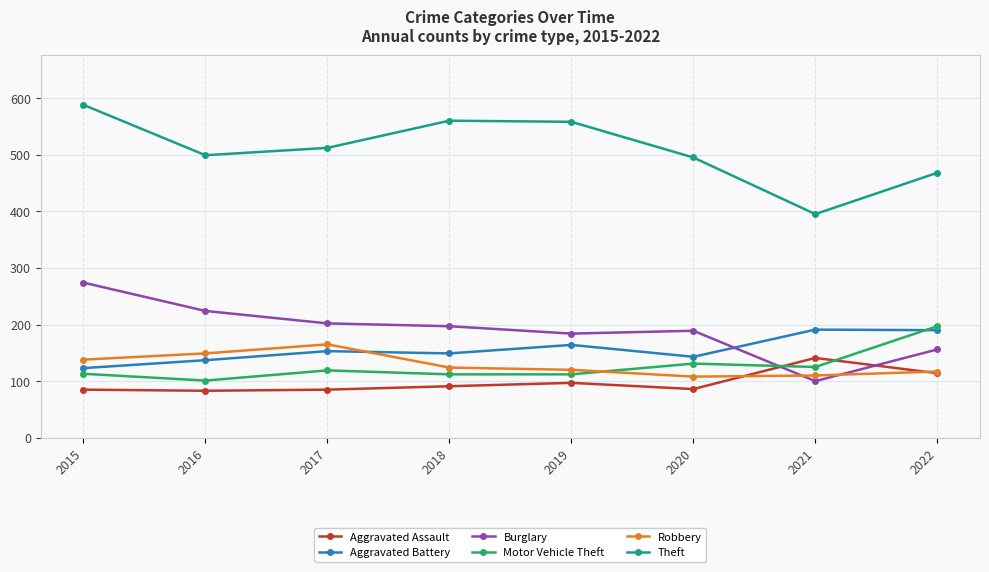

What is the maximum value shown in the chart?

588